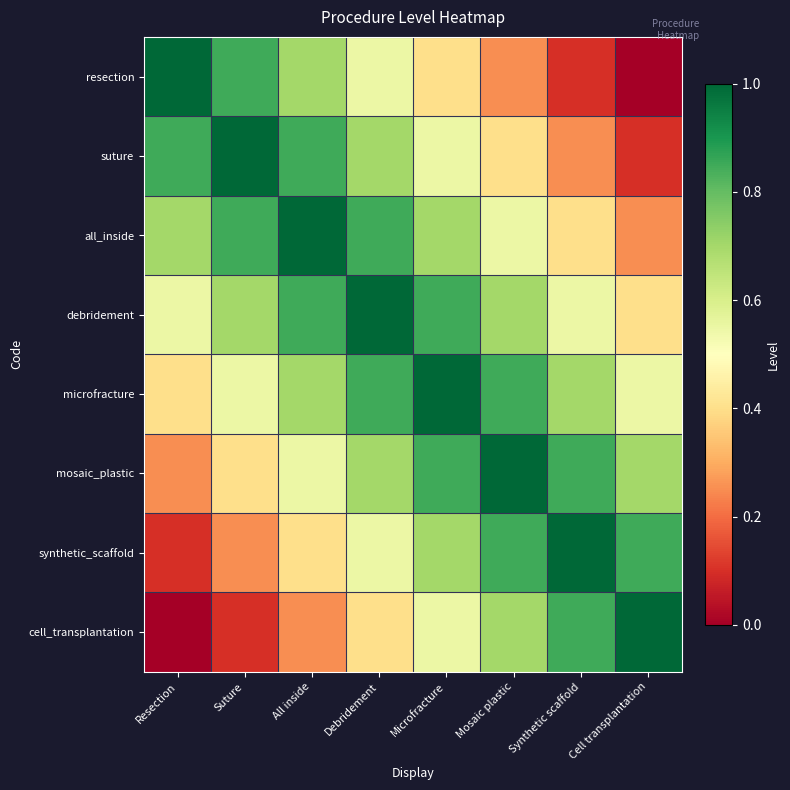

Reading left to right, list all the values displayed in this chart.

resection: Resection=1.0	Suture=0.8	All inside=0.7	Debridement=0.6	Microfracture=0.4	Mosaic plastic=0.2	Synthetic scaffold=0.1	Cell transplantation=0.0
suture: Resection=0.8	Suture=1.0	All inside=0.8	Debridement=0.7	Microfracture=0.6	Mosaic plastic=0.4	Synthetic scaffold=0.2	Cell transplantation=0.1
all_inside: Resection=0.7	Suture=0.8	All inside=1.0	Debridement=0.8	Microfracture=0.7	Mosaic plastic=0.6	Synthetic scaffold=0.4	Cell transplantation=0.2
debridement: Resection=0.6	Suture=0.7	All inside=0.8	Debridement=1.0	Microfracture=0.8	Mosaic plastic=0.7	Synthetic scaffold=0.6	Cell transplantation=0.4
microfracture: Resection=0.4	Suture=0.6	All inside=0.7	Debridement=0.8	Microfracture=1.0	Mosaic plastic=0.8	Synthetic scaffold=0.7	Cell transplantation=0.6
mosaic_plastic: Resection=0.2	Suture=0.4	All inside=0.6	Debridement=0.7	Microfracture=0.8	Mosaic plastic=1.0	Synthetic scaffold=0.8	Cell transplantation=0.7
synthetic_scaffold: Resection=0.1	Suture=0.2	All inside=0.4	Debridement=0.6	Microfracture=0.7	Mosaic plastic=0.8	Synthetic scaffold=1.0	Cell transplantation=0.8
cell_transplantation: Resection=0.0	Suture=0.1	All inside=0.2	Debridement=0.4	Microfracture=0.6	Mosaic plastic=0.7	Synthetic scaffold=0.8	Cell transplantation=1.0